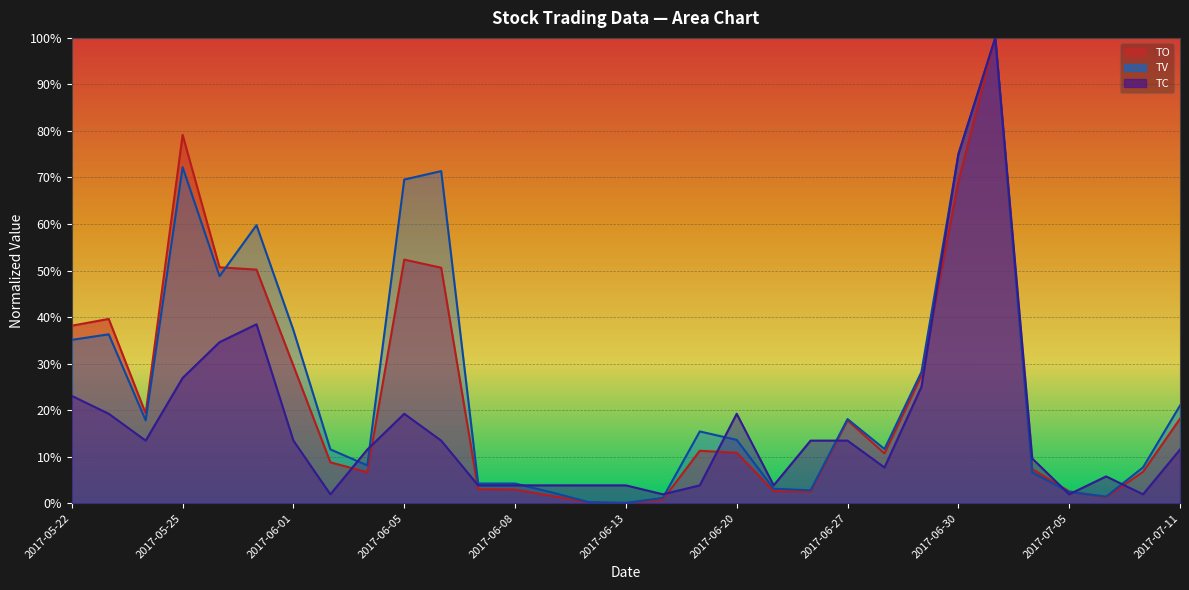

At which category does TC reach its first local peak?

2017-05-31